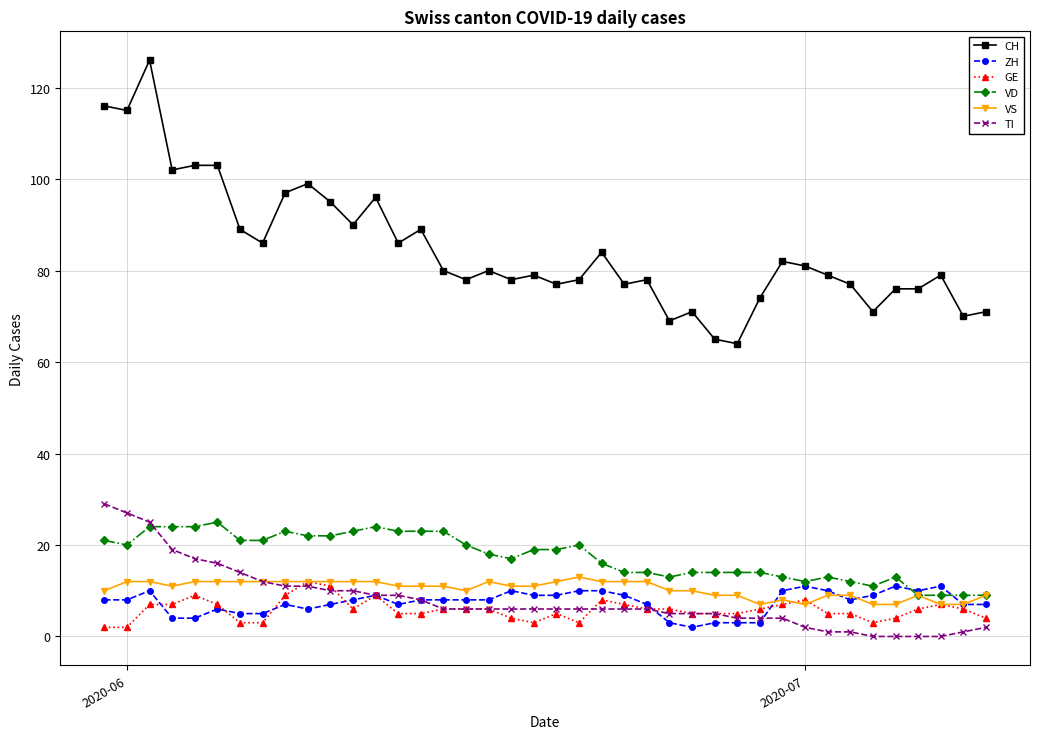

Which series has the largest range (max minus min)?

CH